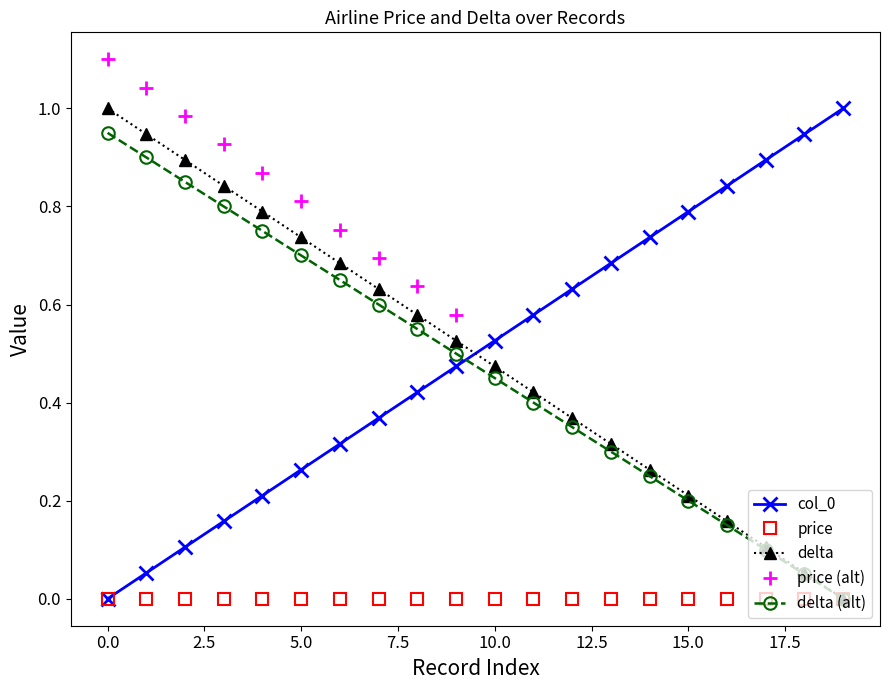

True or false: col_0 and delta (alt) intersect in this chart.

True